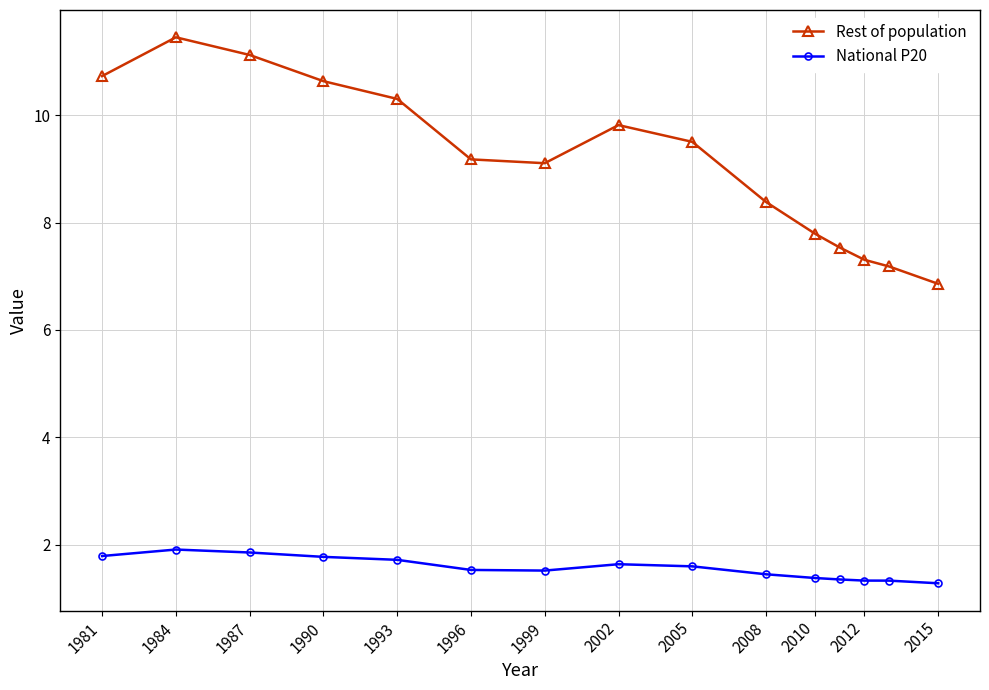

What is the value of the Rest of population point at the 3rd from the left?

11.1